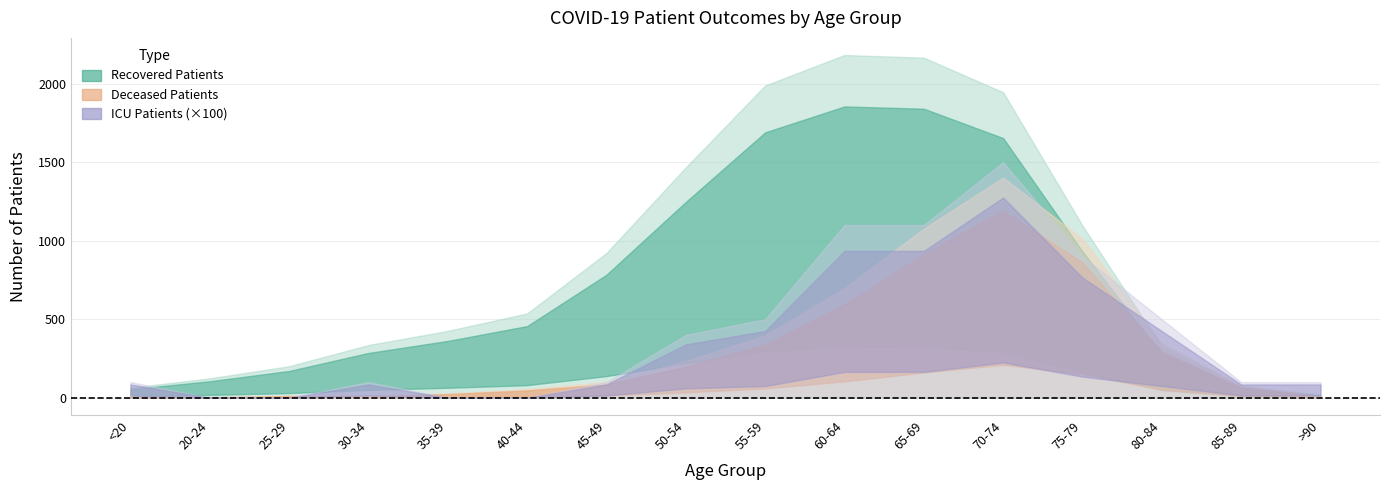

Which category has the highest value across all series?

60-64